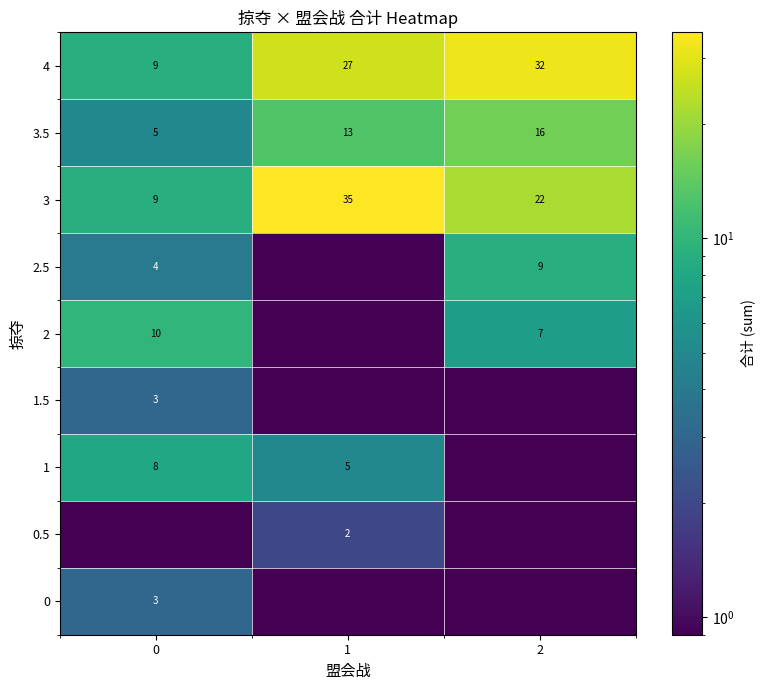

How many categories are shown in the chart?

3